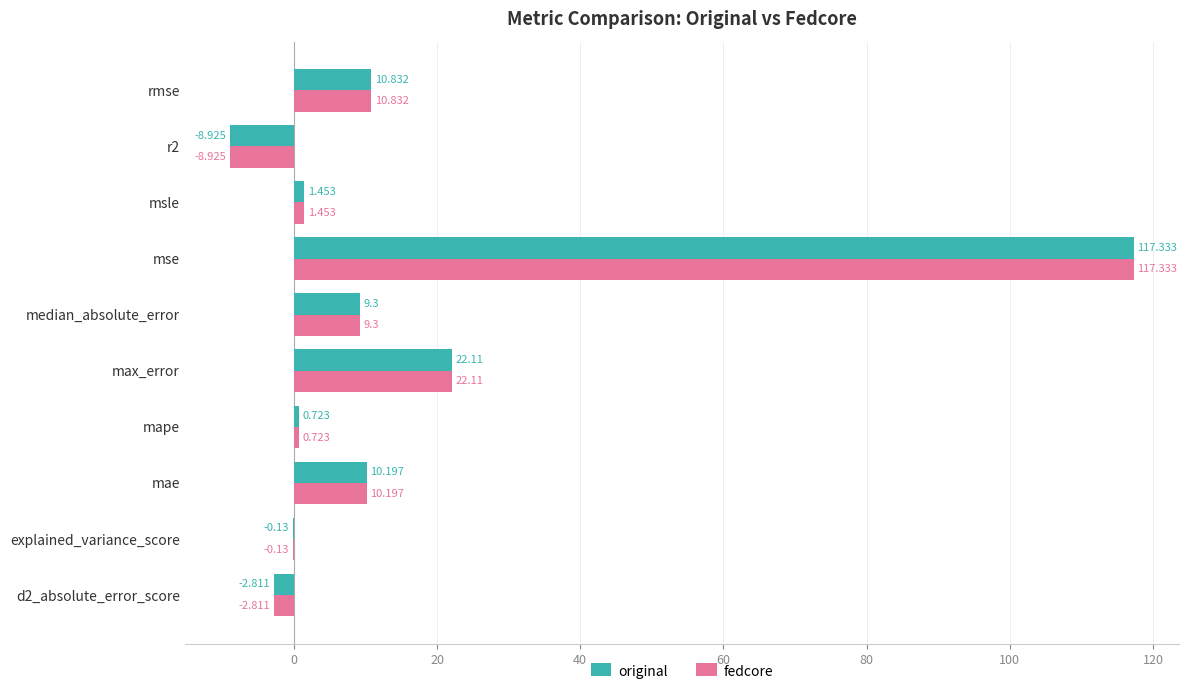

What is the maximum value for fedcore?

117.3